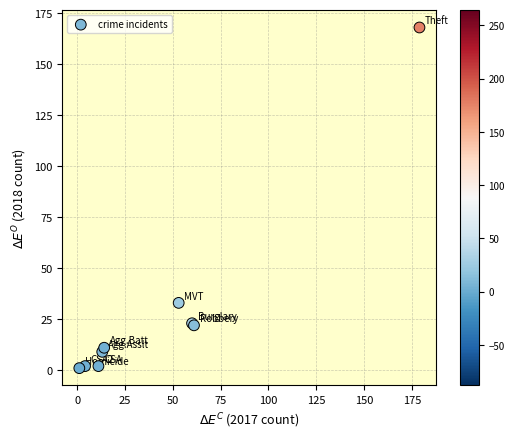

What Y value in the scatter plot is closest to 84?

33